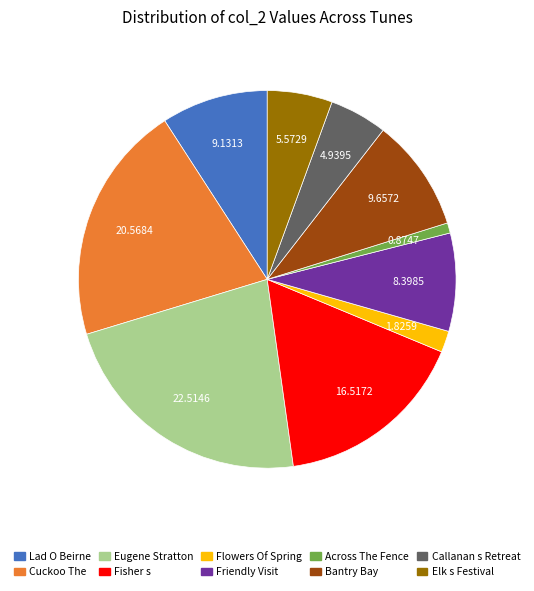

Is there any slice that represents more than half of the pie?

No